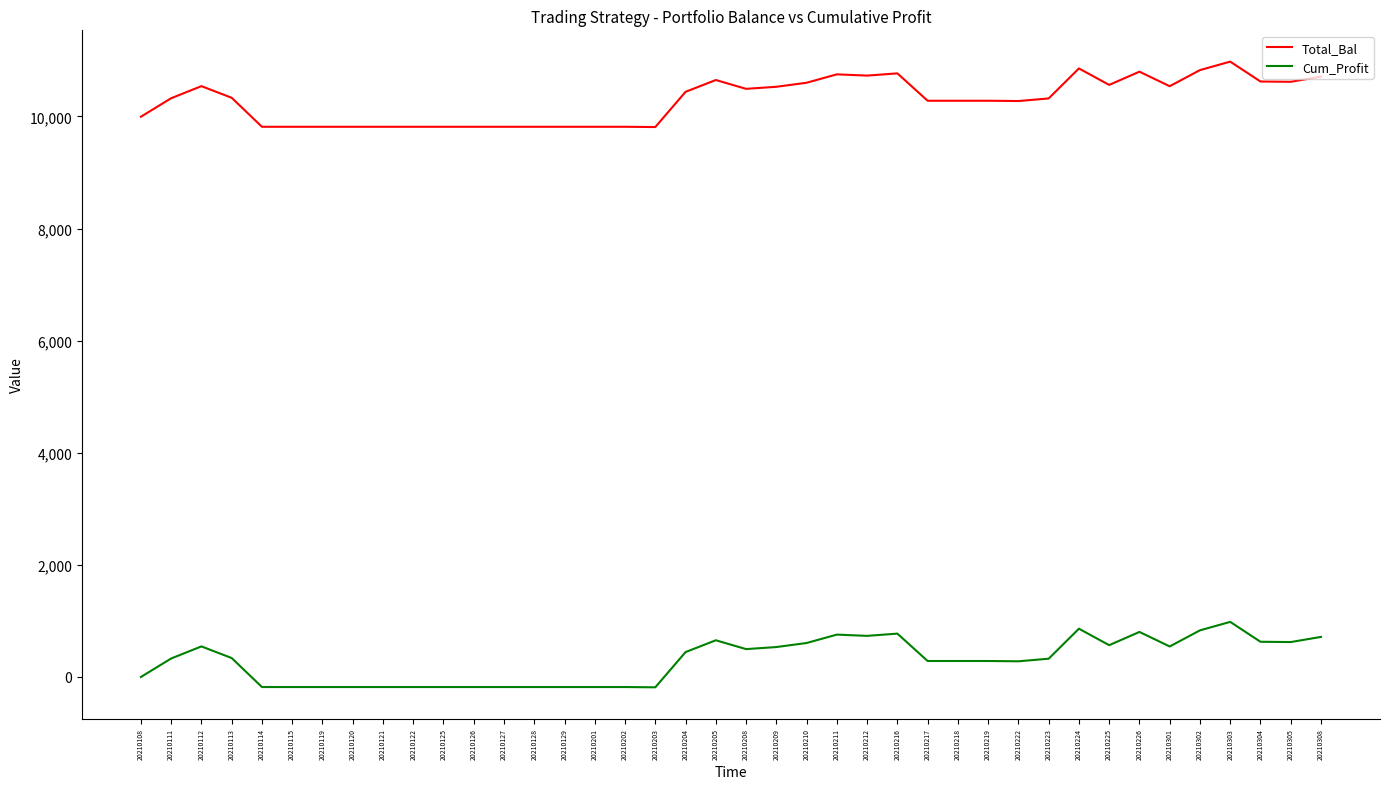

What is the spread (max minus min) of values at 20210304?

10000.0